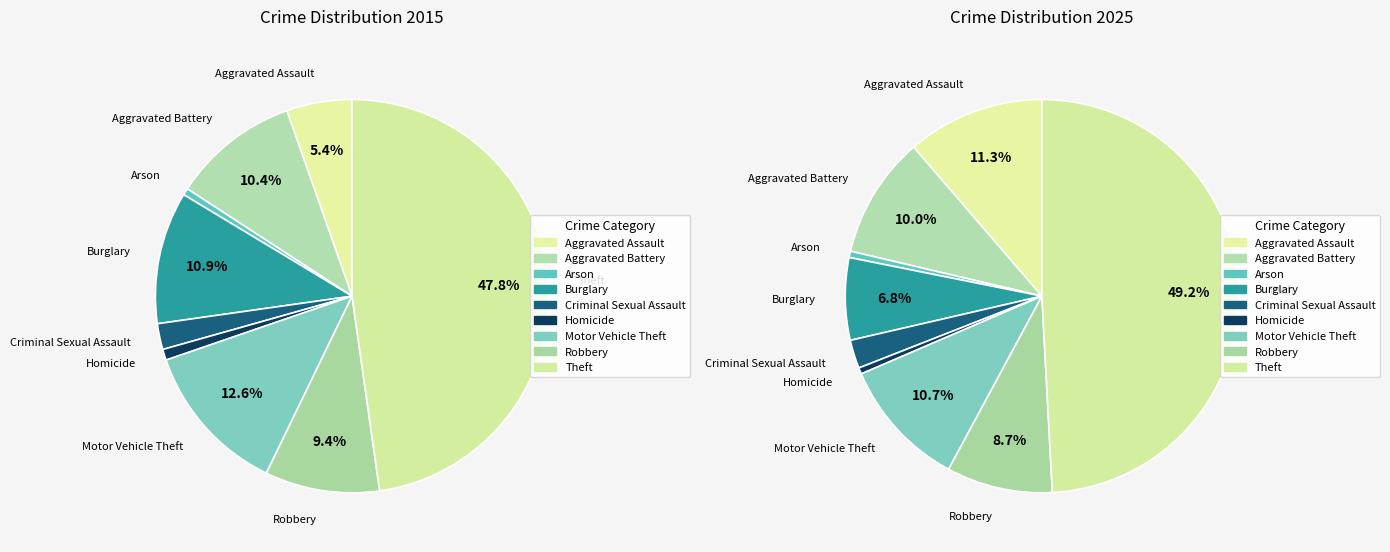

To the nearest percent, what is the difference between the largest and smallest slice percentages?

47%